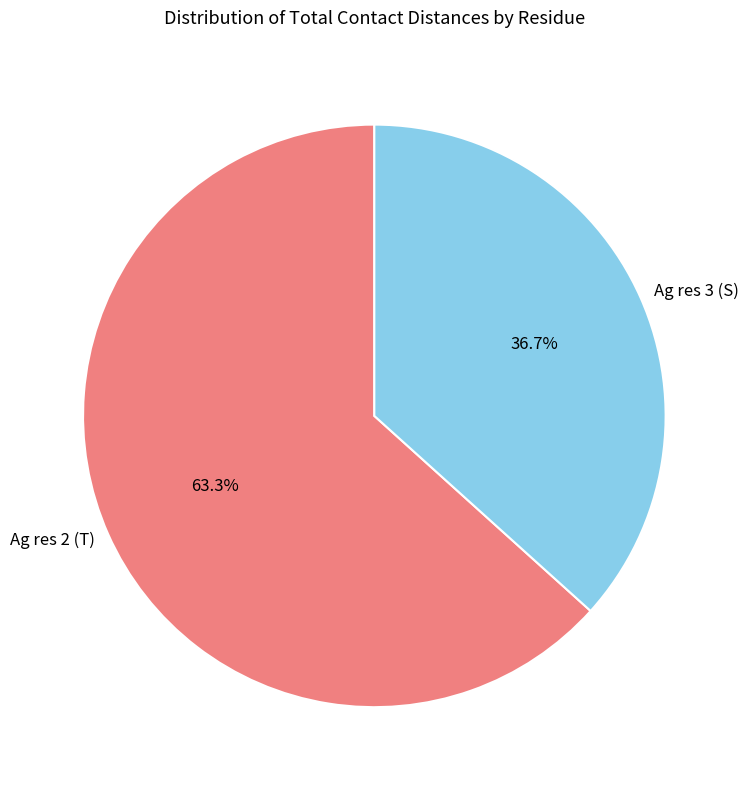

Is there any slice that represents more than half of the pie?

Yes